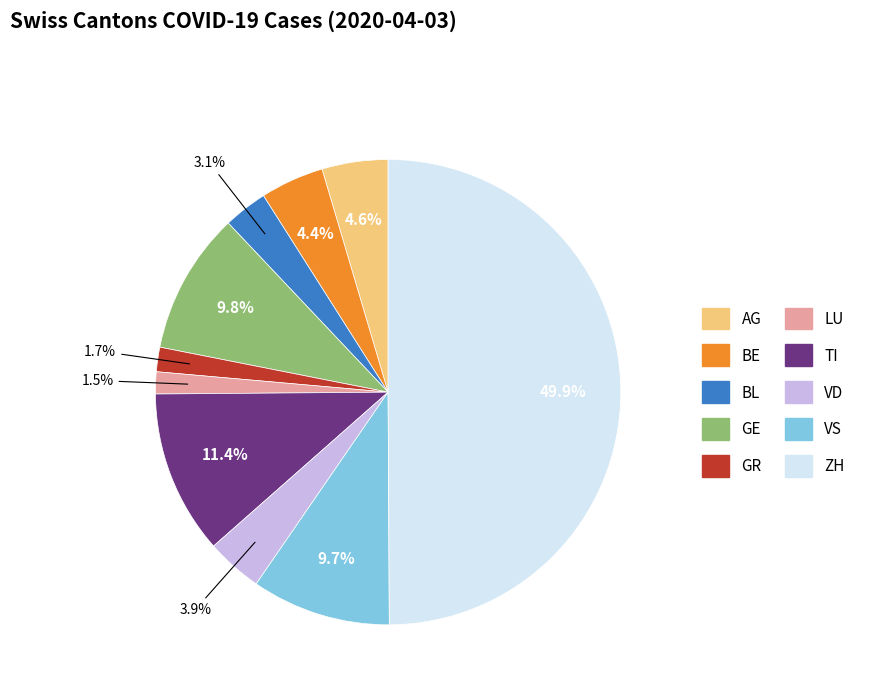

To the nearest percent, what is the combined percentage of LU and BE?

6%